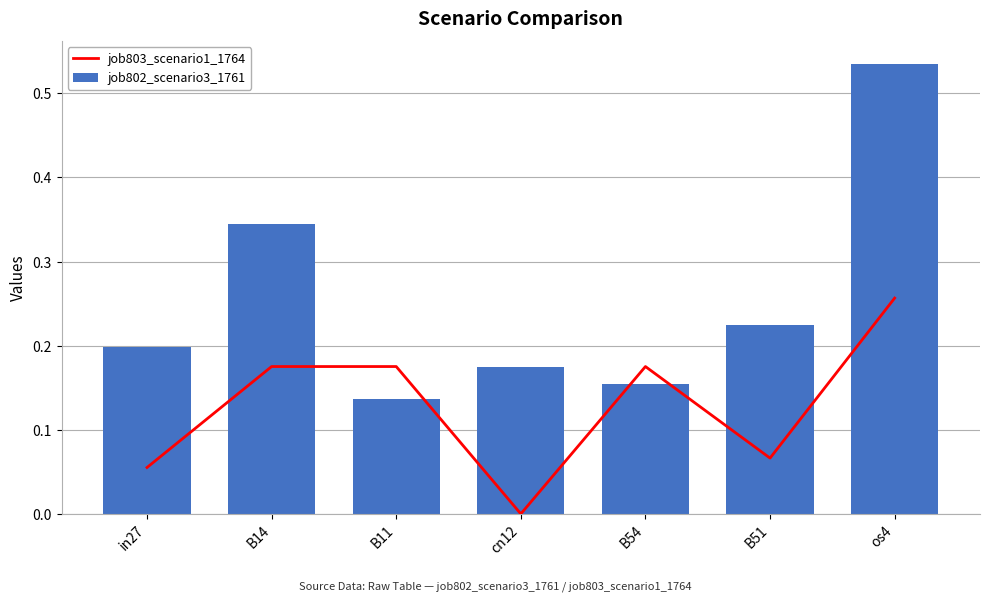

Rank the categories by job803_scenario1_1764 value from lowest to highest.

cn12, in27, B51, B14, B11, B54, os4